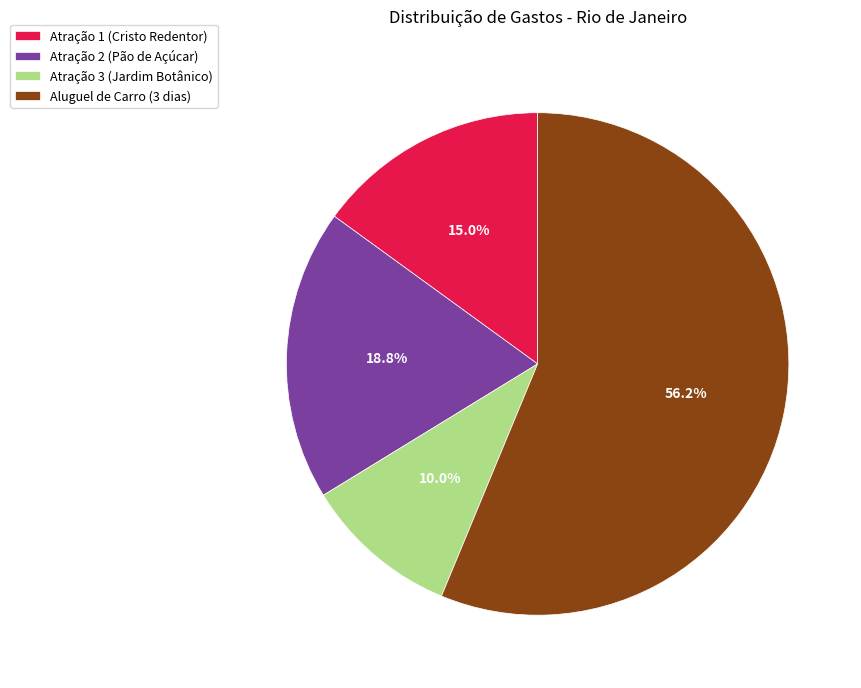

What percentage do Aluguel de Carro (3 dias) and Atração 2 (Pão de Açúcar) together represent?

75.0%